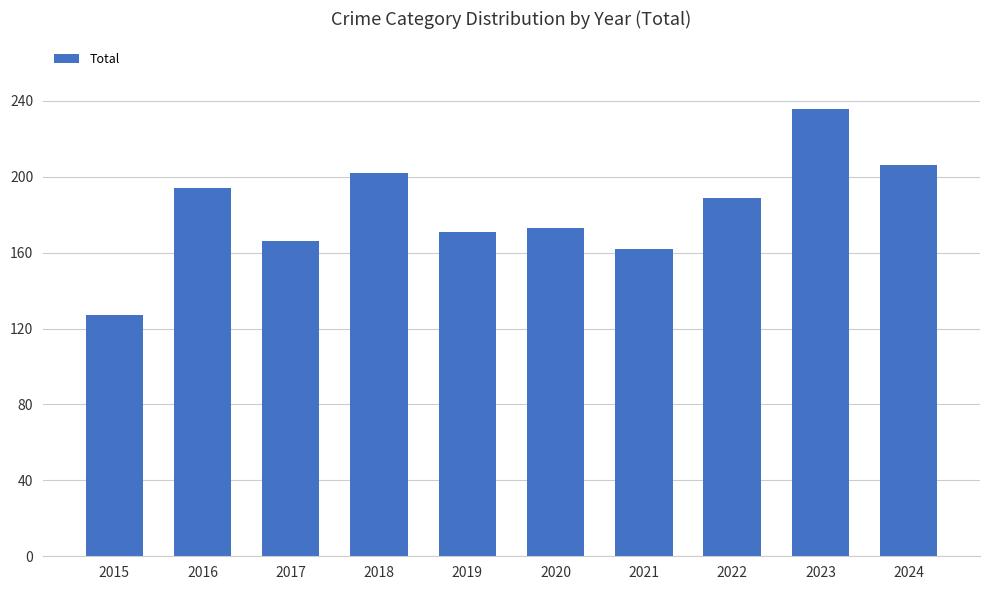

What is the value of the 9th bar from the left?

236